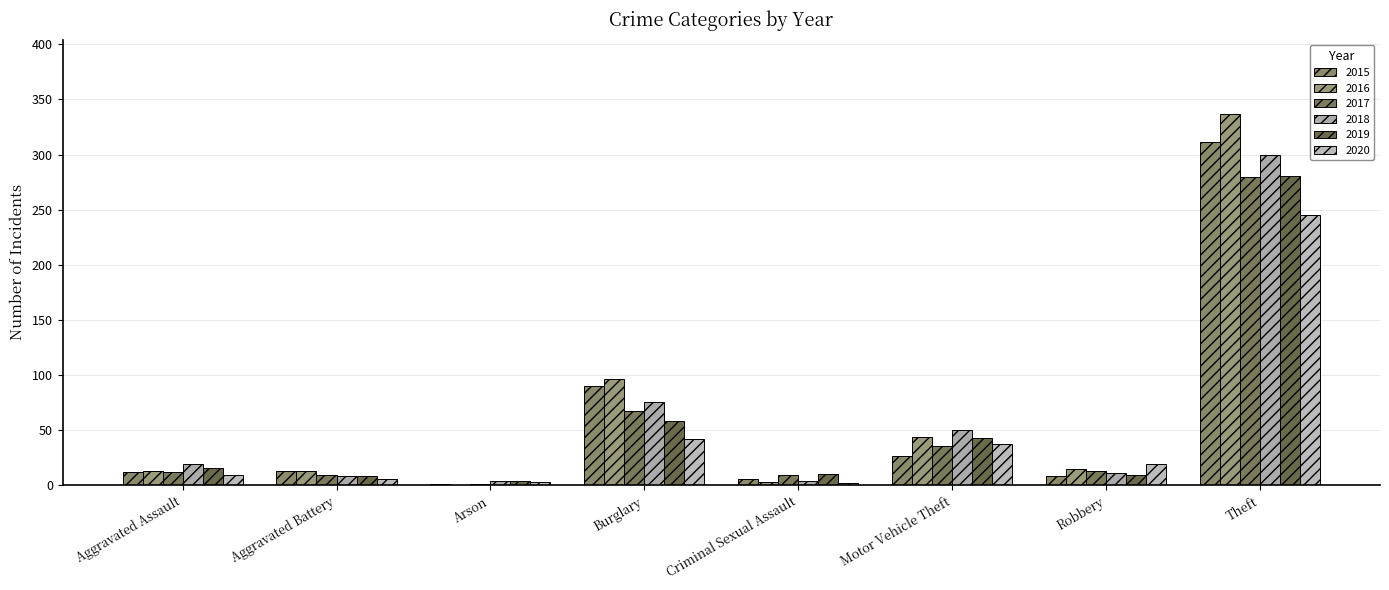

Is the value of 2015 at Robbery greater than the value of 2018 at Aggravated Assault?

No